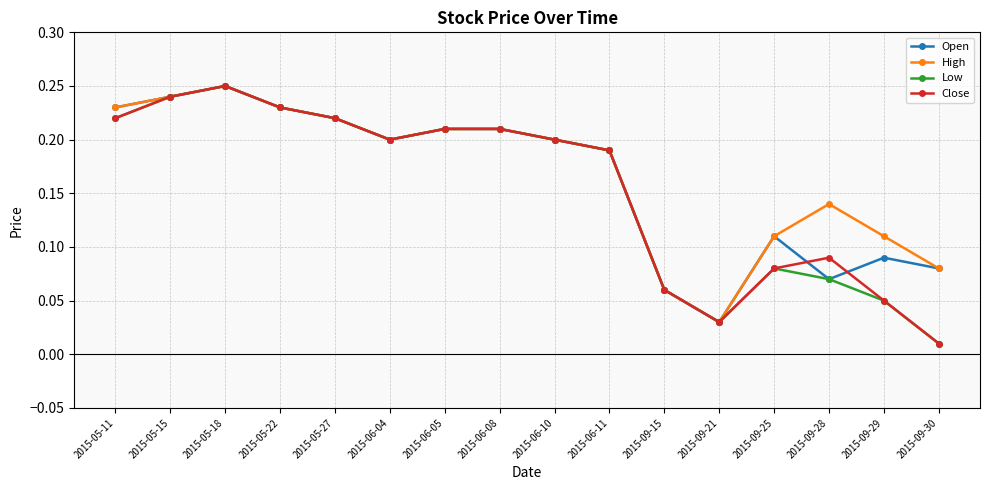

True or false: High has a value of 0.1 at 2015-05-18.

False